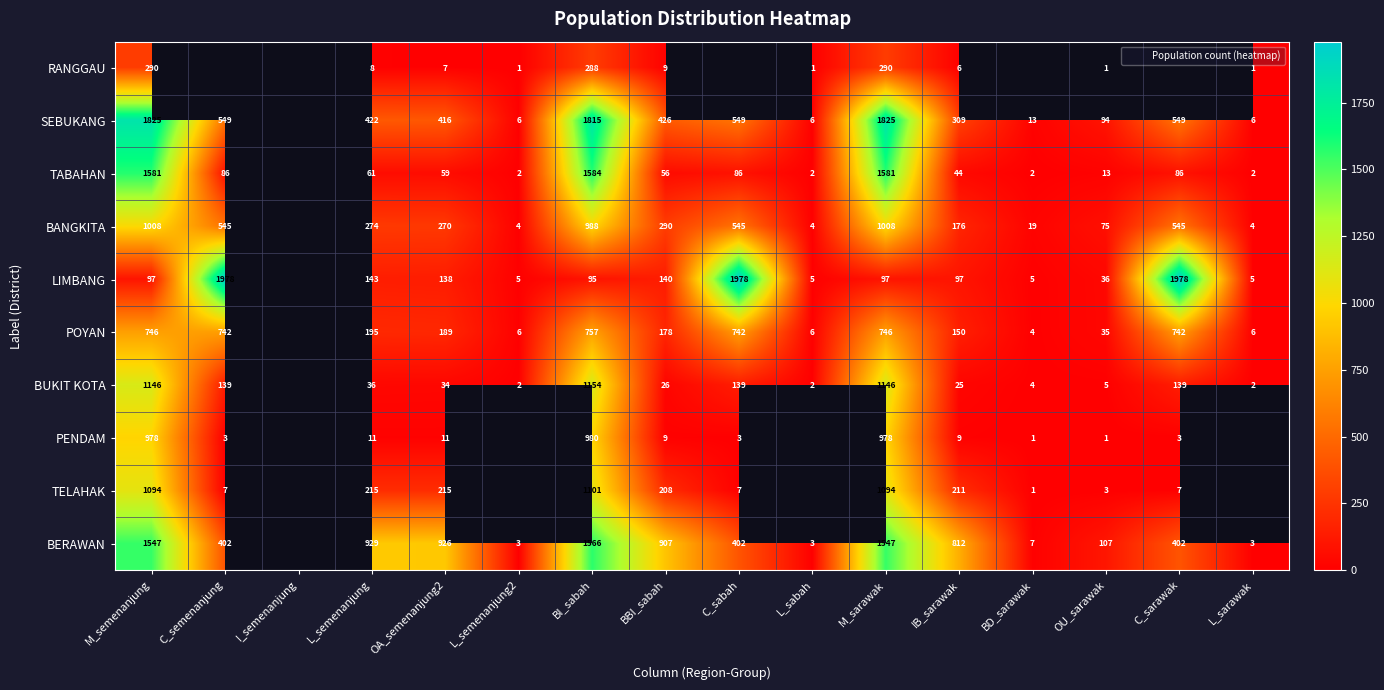

The value of LIMBANG at IB_sarawak is 35.2. True or false?

False